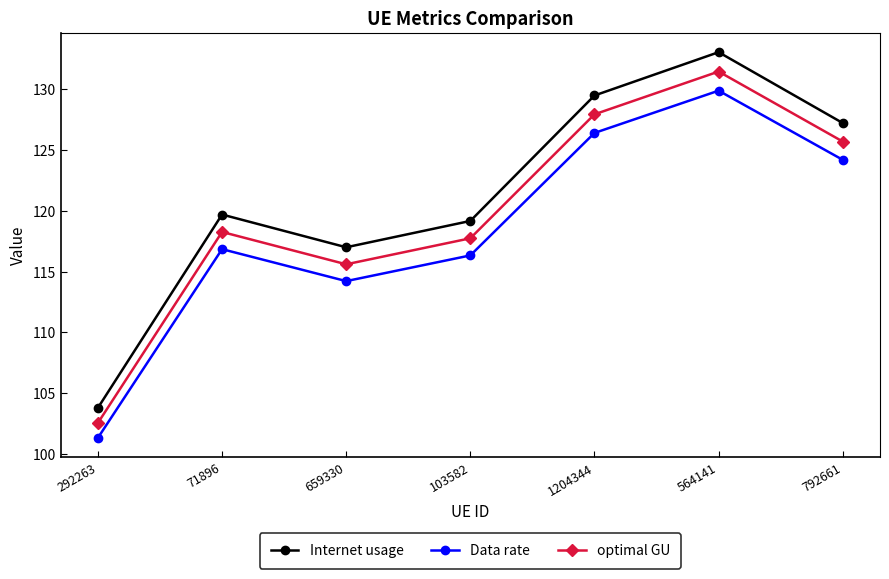

What is the label of the 6th point from the left?

564141